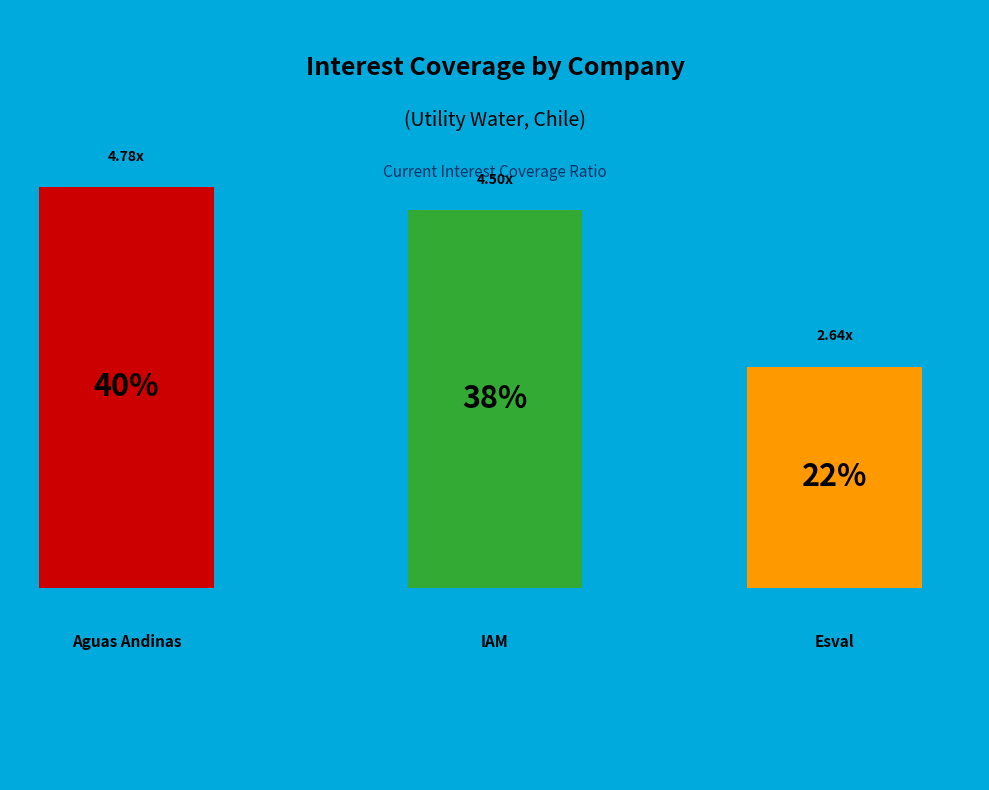

Does Inversiones Aguas Metropolitanas S.A. represent more than half of the total?

No